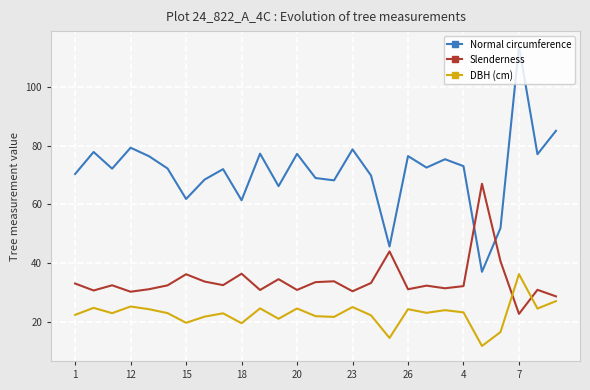

True or false: Normal circumference and DBH (cm) intersect in this chart.

False